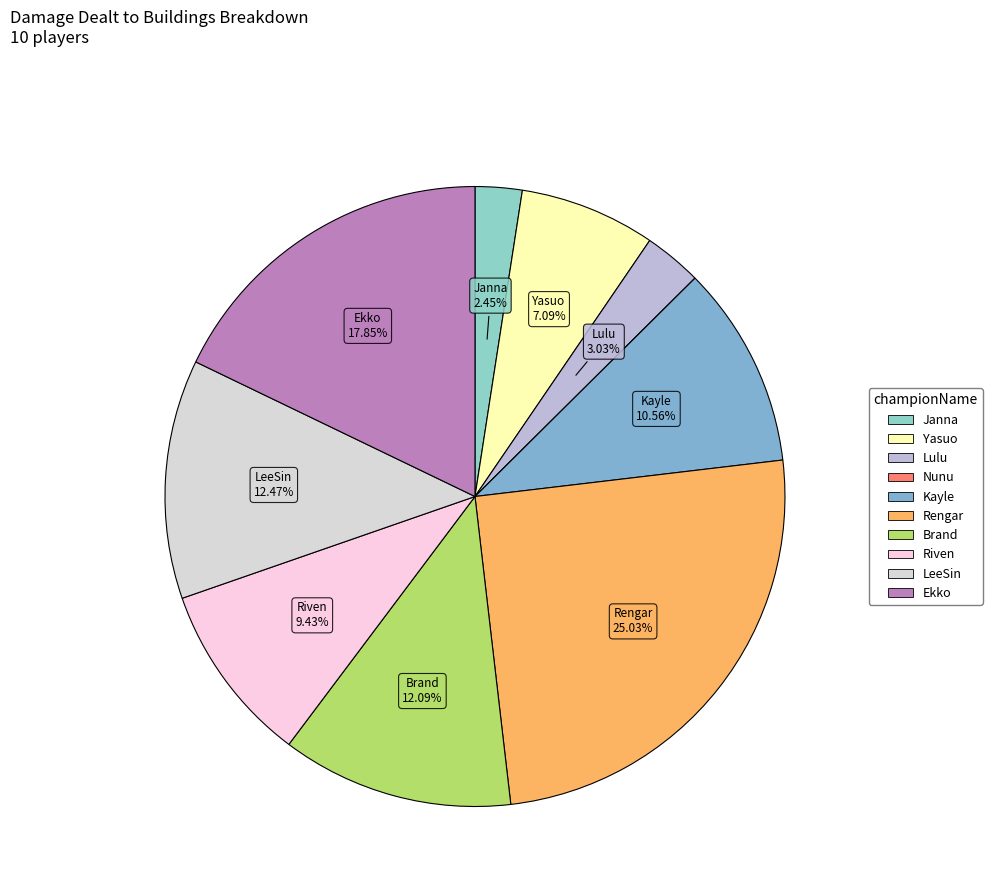

To the nearest percent, what is the difference between the Janna and Riven slice percentages?

7%